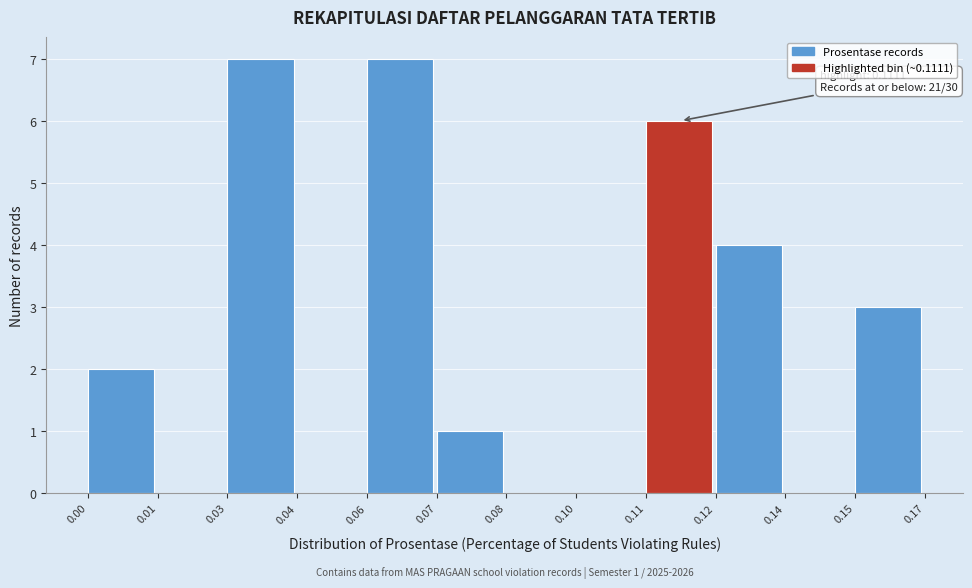

Reading left to right, list all the values displayed in this chart.

0.00=2	0.01=0	0.03=7	0.04=0	0.06=7	0.07=1	0.08=0	0.10=0	0.11=6	0.12=4	0.14=0	0.15=3